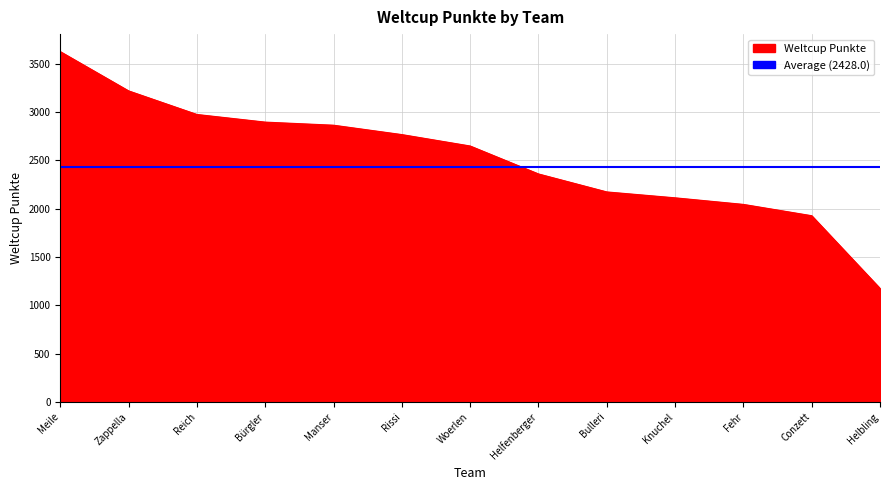

True or false: the data shows 3623 at Meile.

True